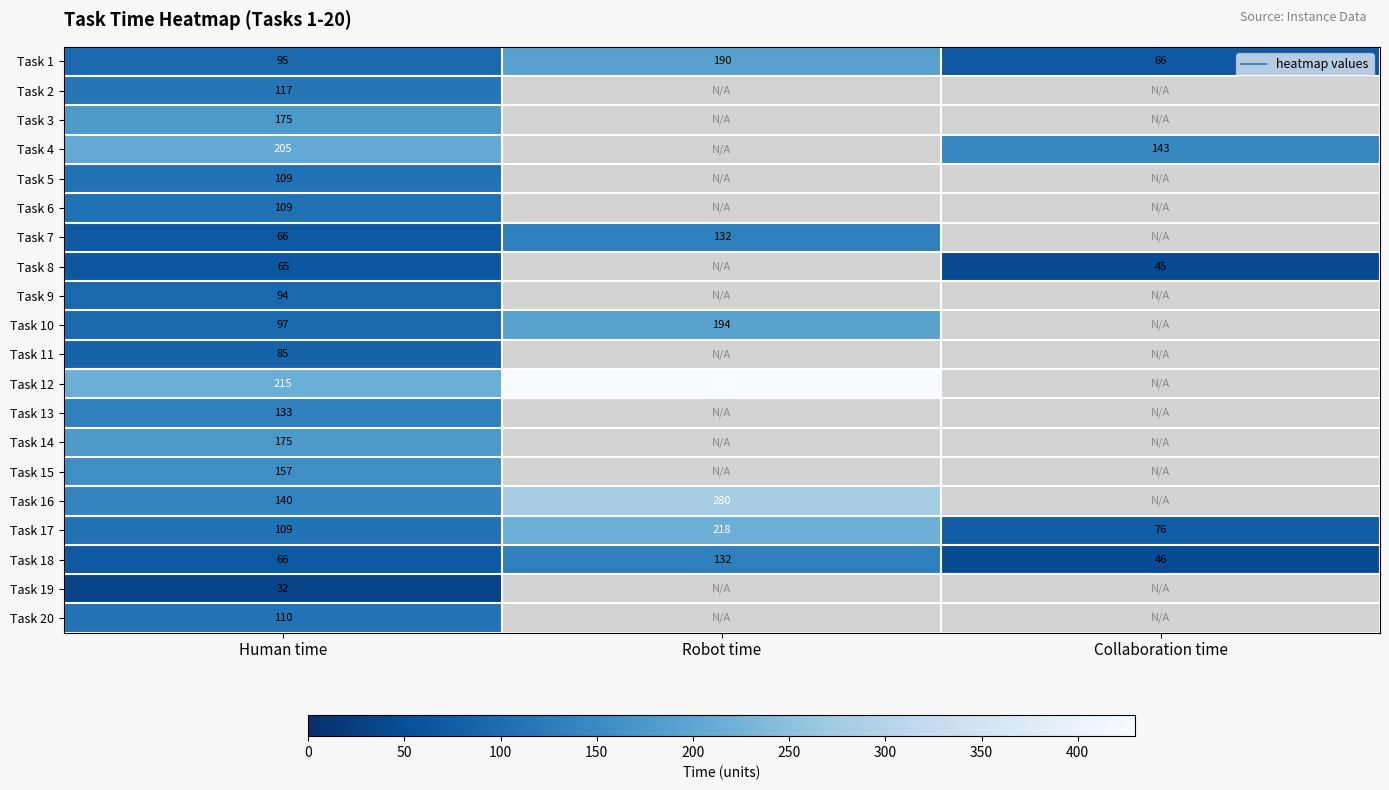

What is the maximum value for Task 1?

190.0